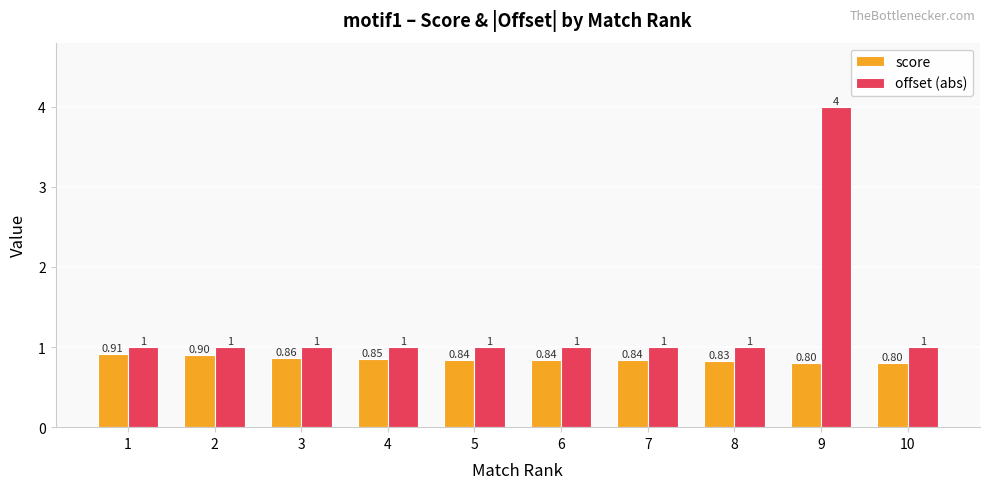

What is the difference between the maximum and minimum values in the offset (abs) series?

3.0